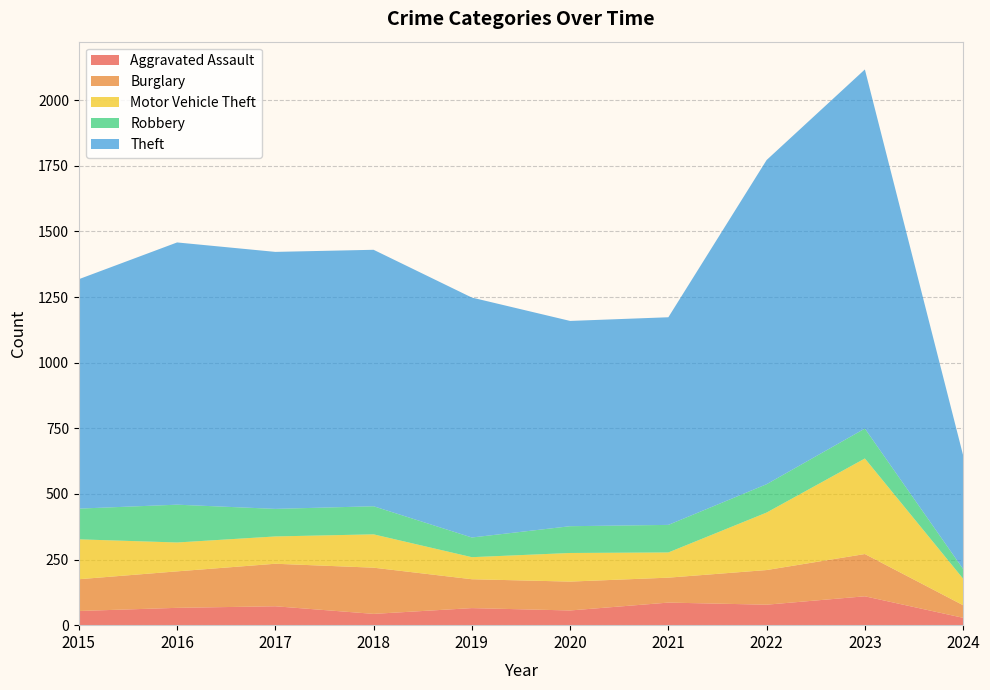

Reading right to left, list all the values displayed in this chart.

Aggravated Assault: 28	110	78	86	56	65	43	72	66	54
Burglary: 48	161	132	95	110	110	176	162	139	121
Motor Vehicle Theft: 101	364	219	96	109	84	127	104	110	152
Robbery: 37	114	108	105	102	75	107	105	144	117
Theft: 433	1368	1235	791	782	914	977	979	999	874